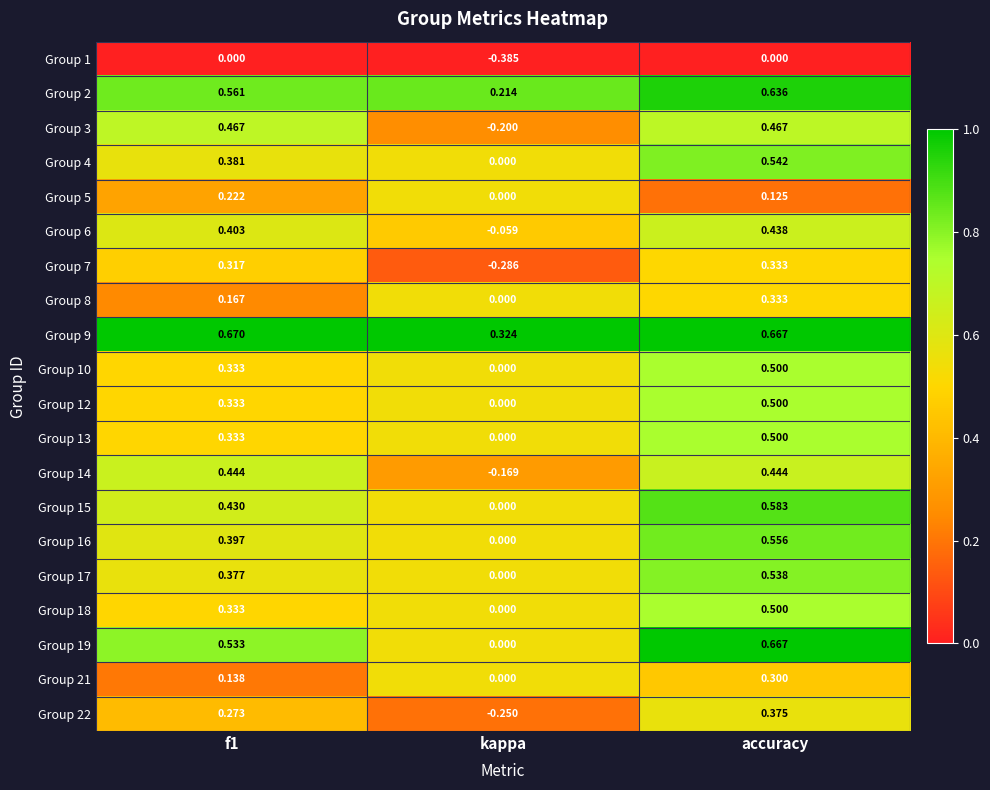

At which label does Group 4 reach its minimum?

kappa